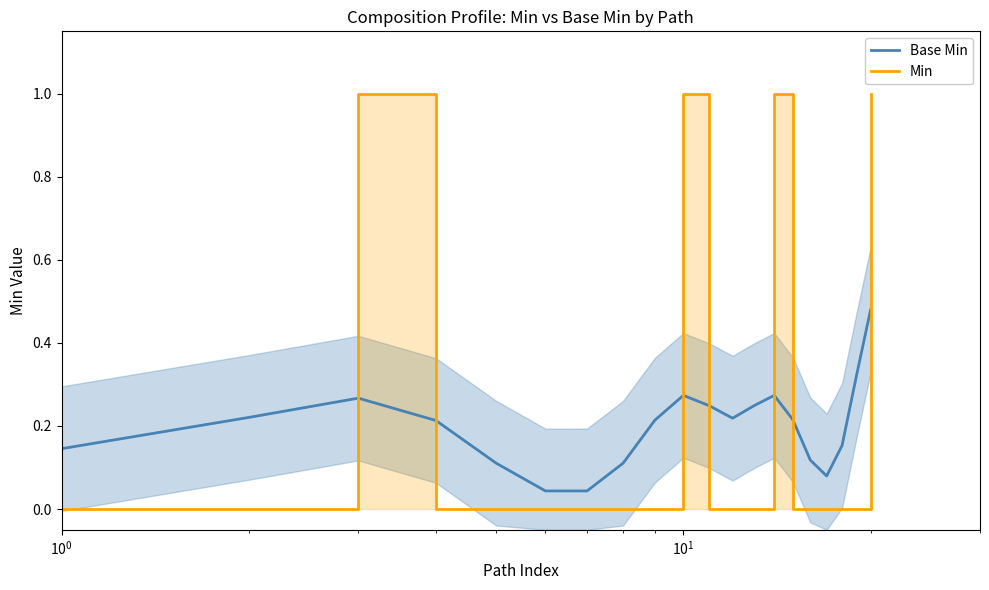

List the series in order of their peak value, highest first.

Min, Base Min